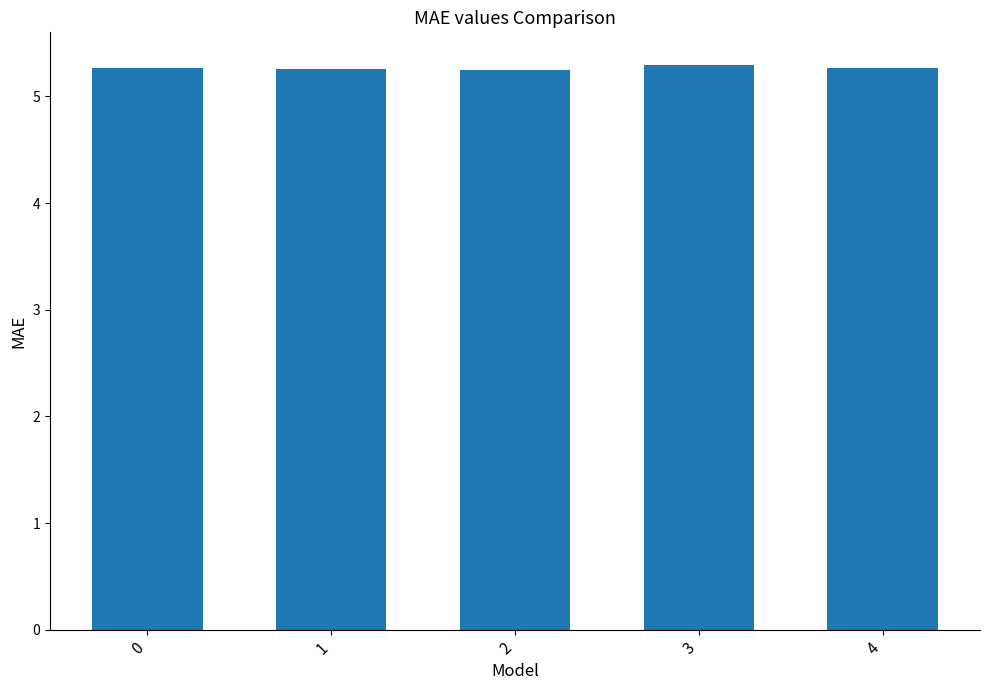

Reading right to left, transcribe all the data shown in this chart.

4=5.3	3=5.3	2=5.3	1=5.3	0=5.3